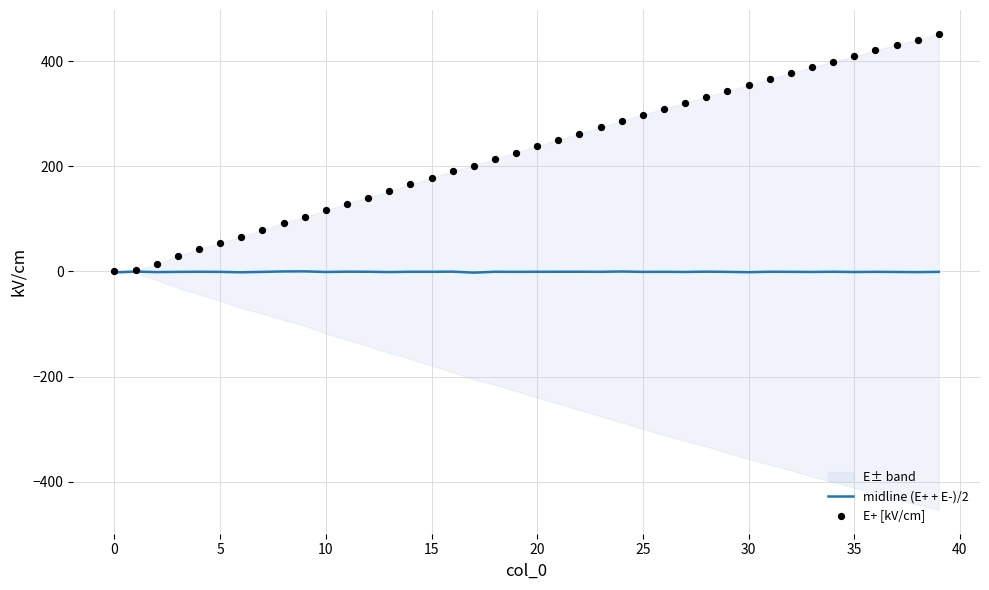

Which series has the largest total across all categories?

E+ [kV/cm]